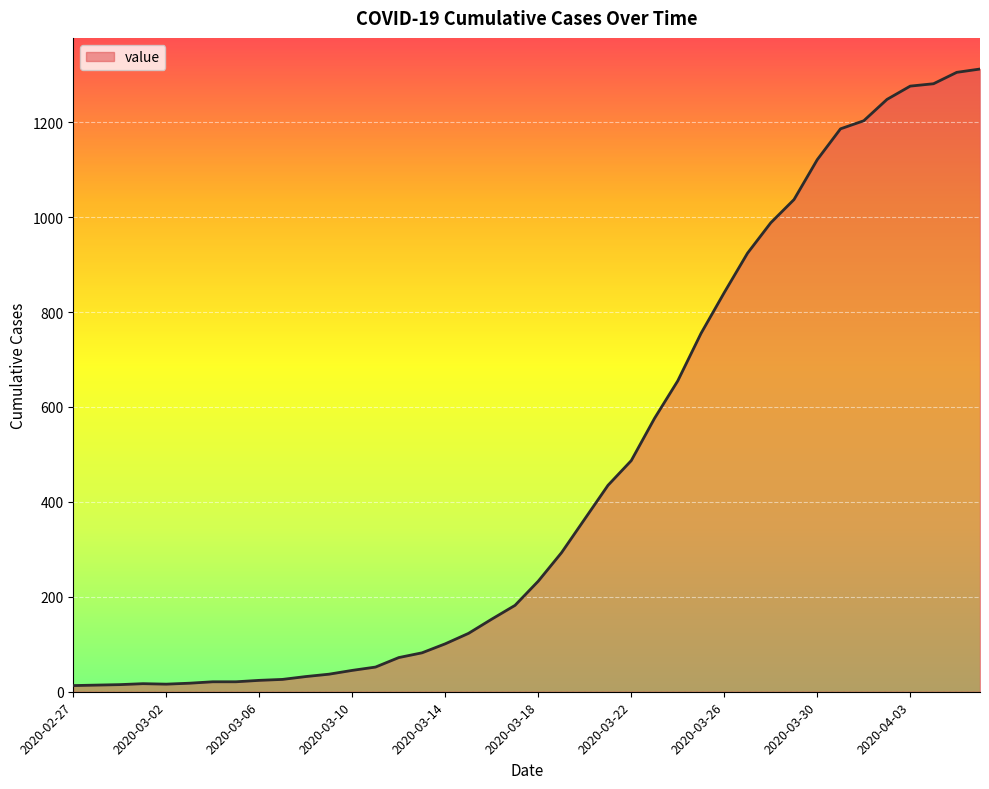

What is the difference between the maximum and minimum values?

1299